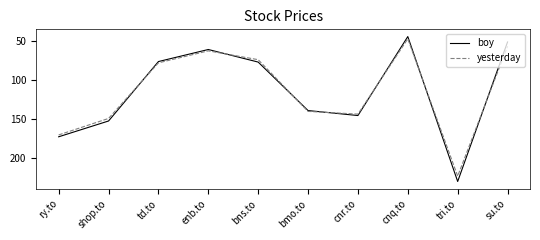

List the series in order of their peak value, highest first.

boy, yesterday